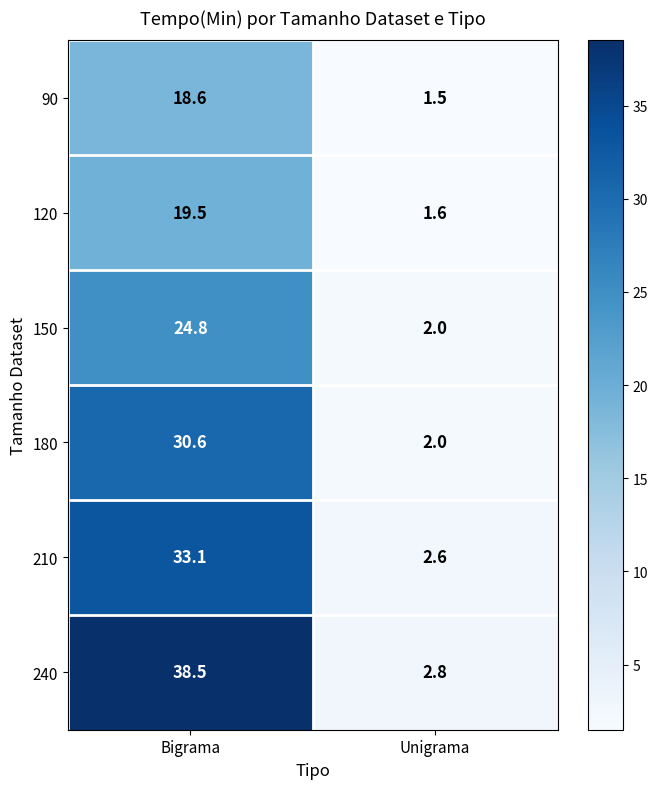

How many values in the 180 series exceed 30?

1